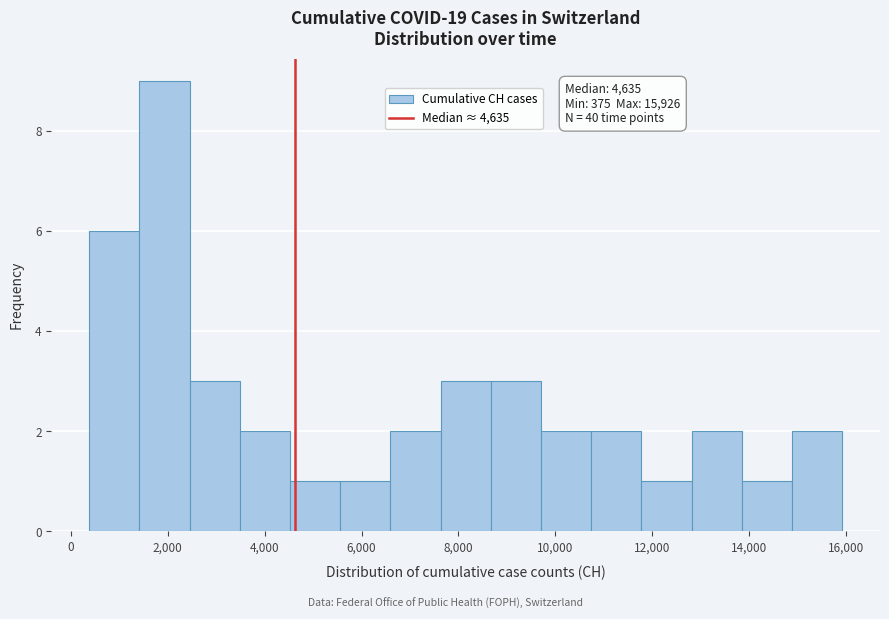

Which range on the x-axis has the tallest bar?

1400 to 2400